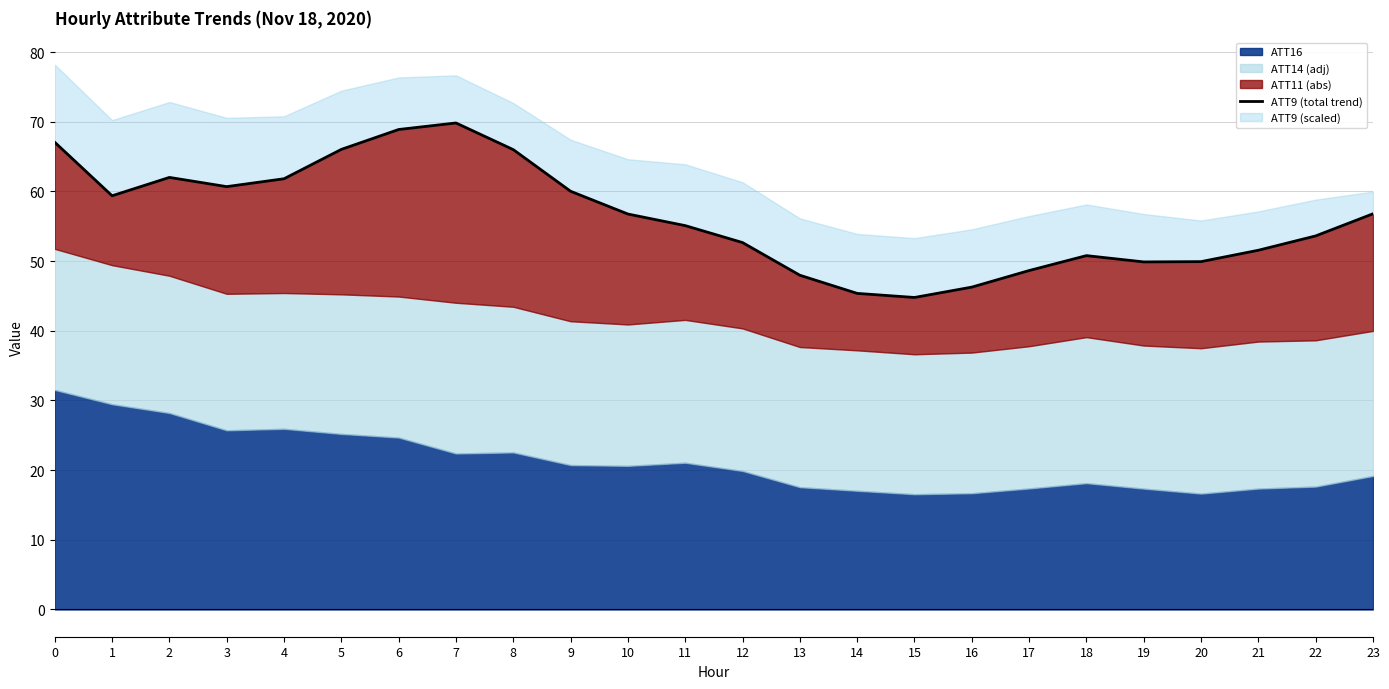

At which category does the data reach its first local peak?

2